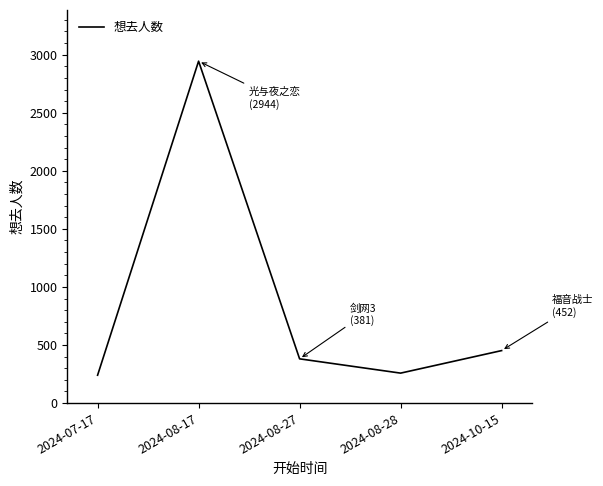

What is the greatest value displayed?

2944